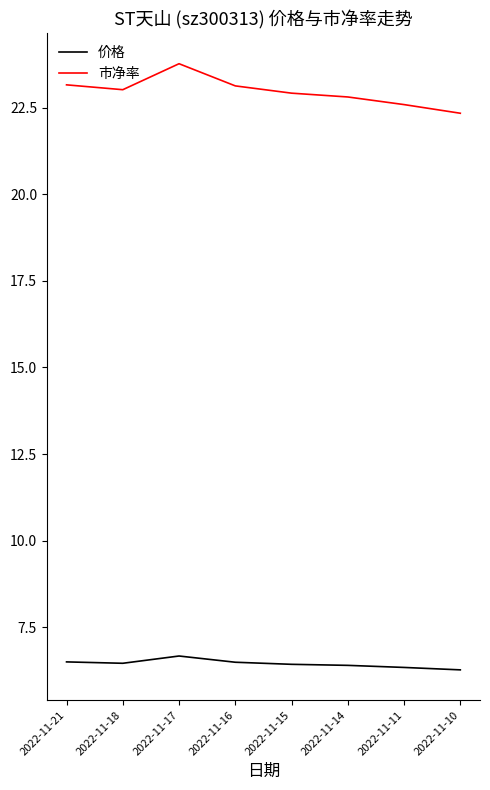

At which label does 市净率 reach its peak?

2022-11-17